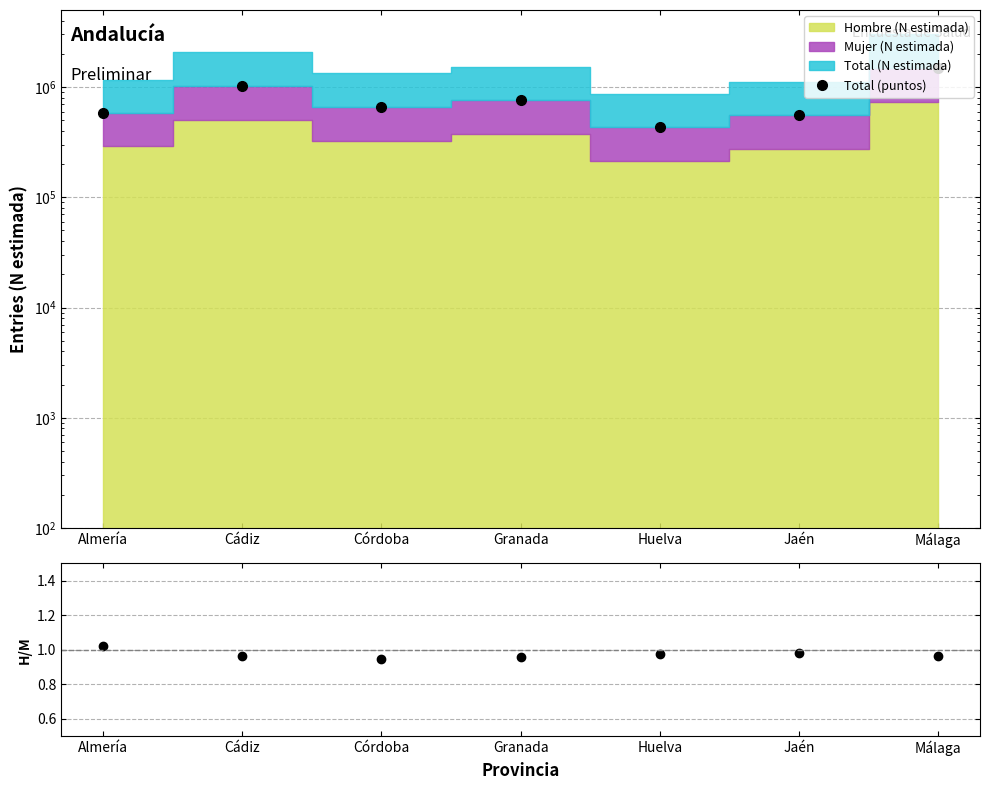

At how many categories does at least one series exceed 486454?

6